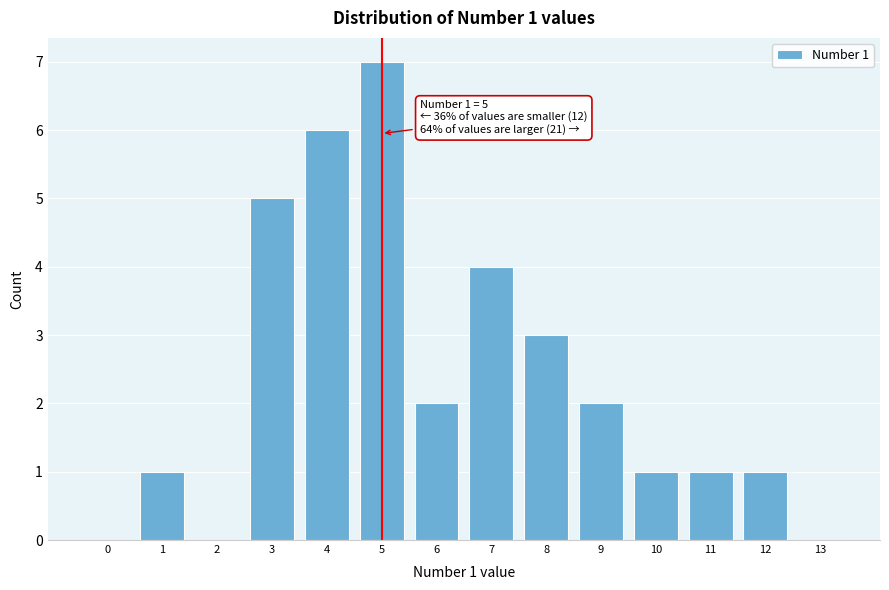

Reading right to left, extract all data points from this chart.

13=0	12=1	11=1	10=1	9=2	8=3	7=4	6=2	5=7	4=6	3=5	2=0	1=1	0=0